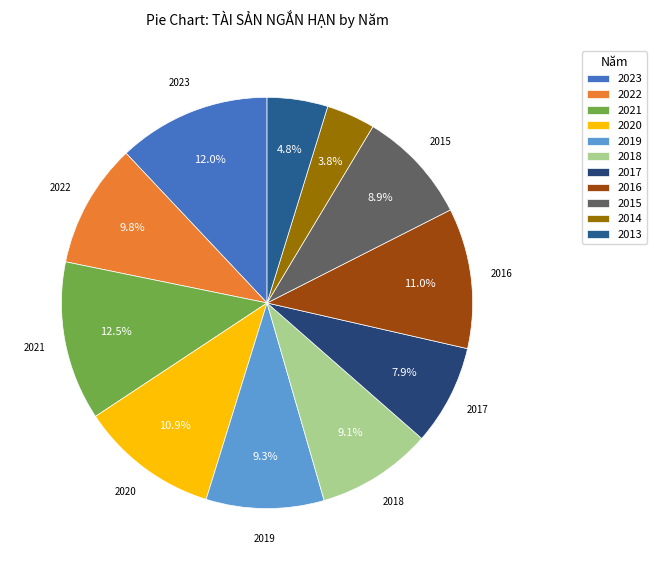

To the nearest percent, what percentage of the pie is 2015?

9%